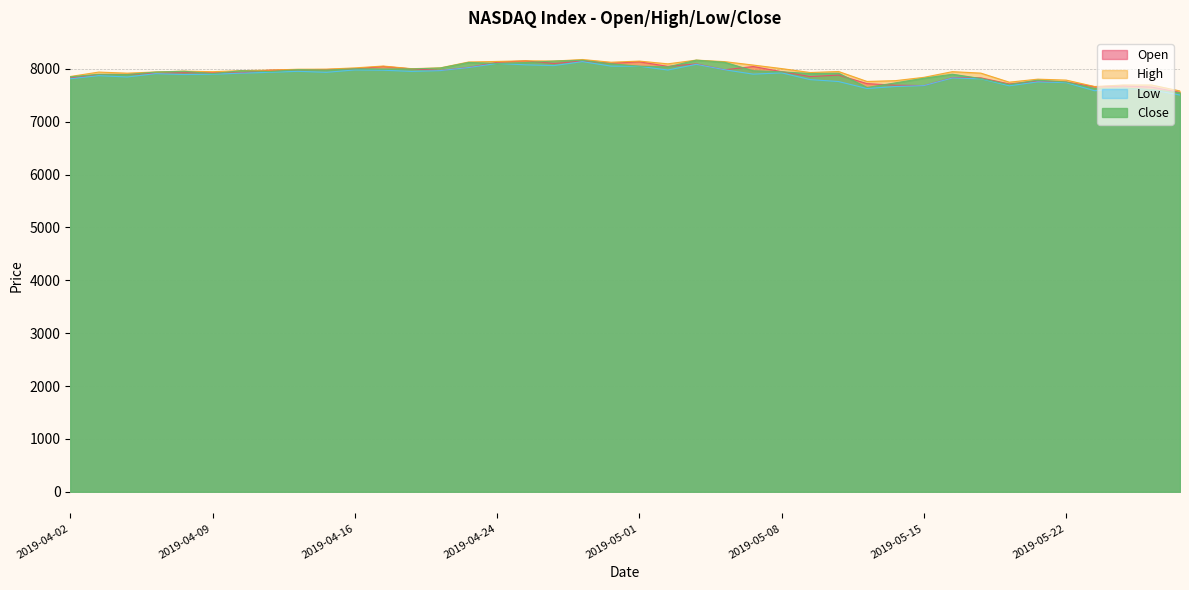

Which series has the largest total across all categories?

High